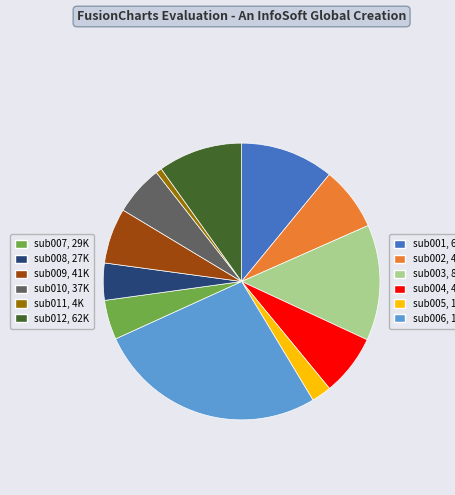

Is there any slice that represents more than half of the pie?

No